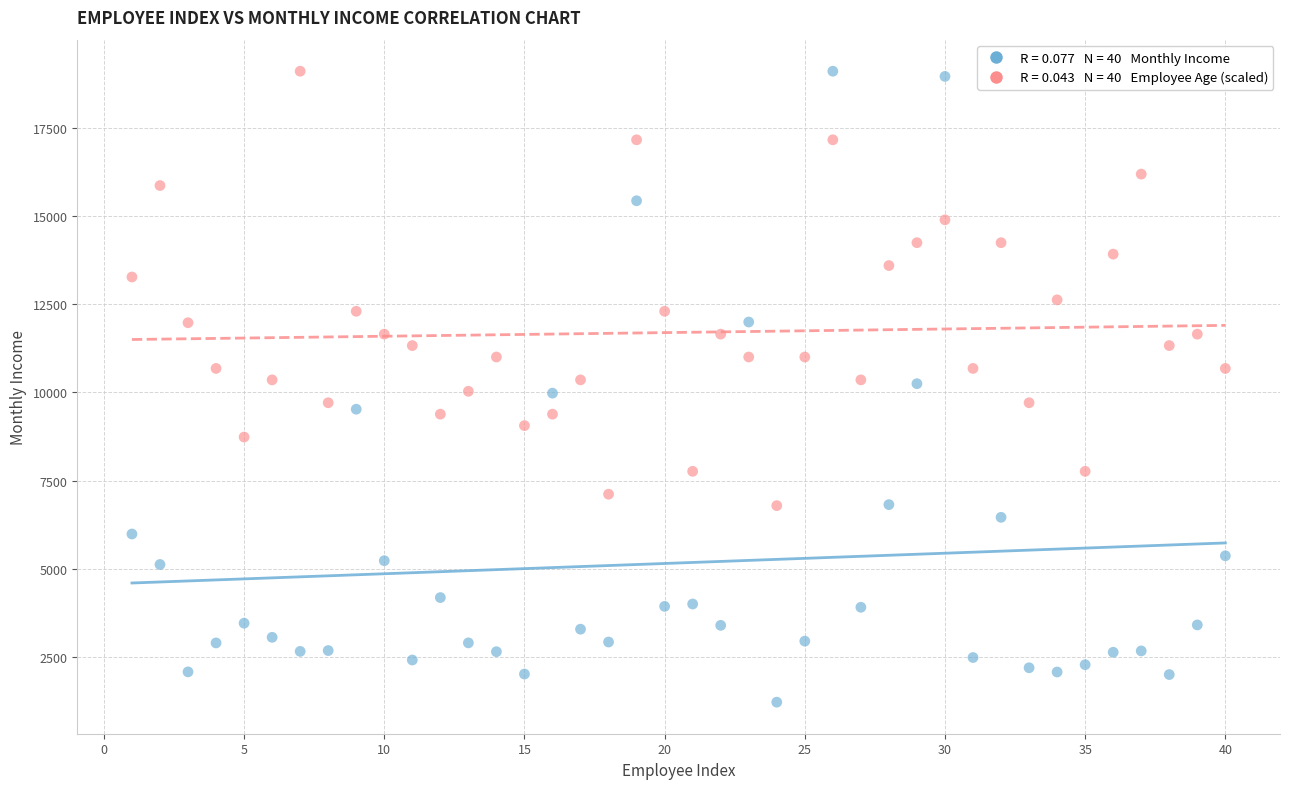

Across all data points, what is the range of Y values (max minus min)?

17862.0